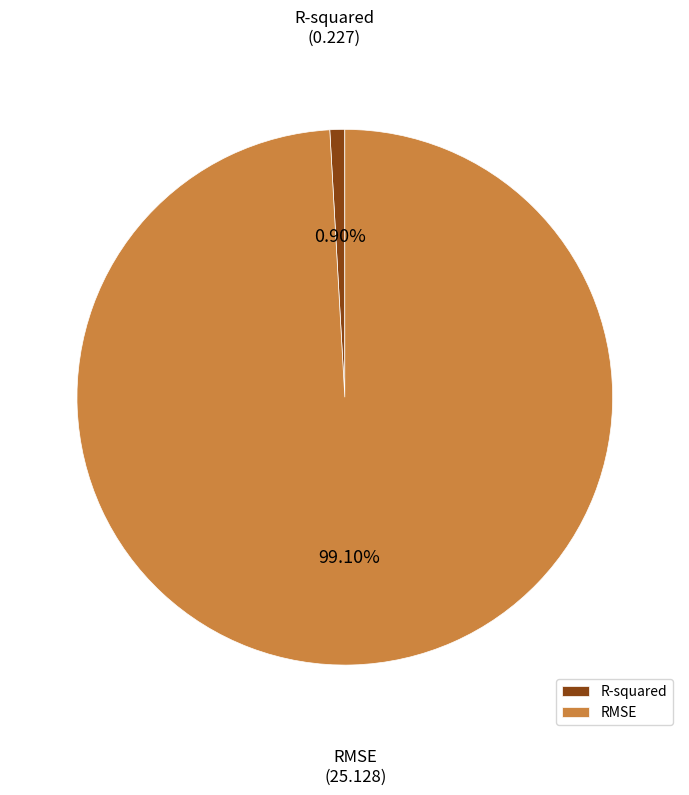

To the nearest percent, what is the combined percentage of RMSE and R-squared?

100%